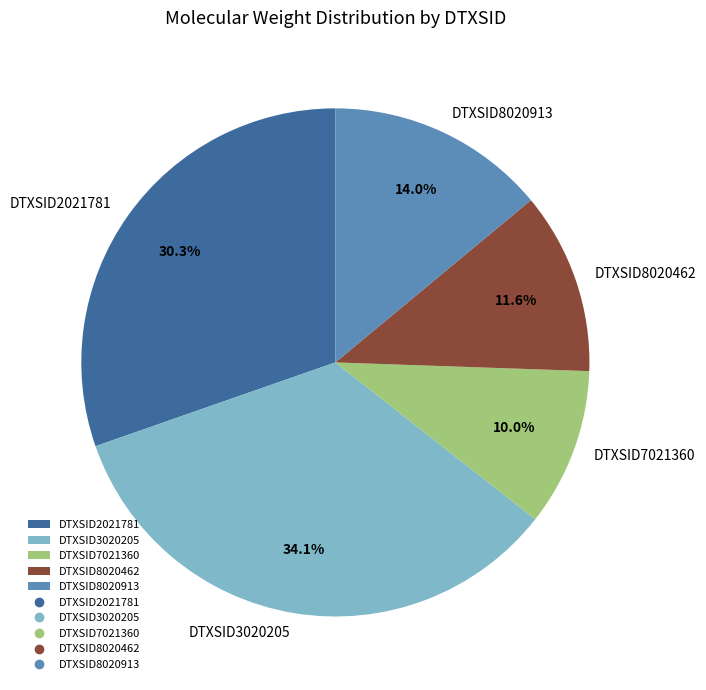

Which slice is the largest?

DTXSID3020205